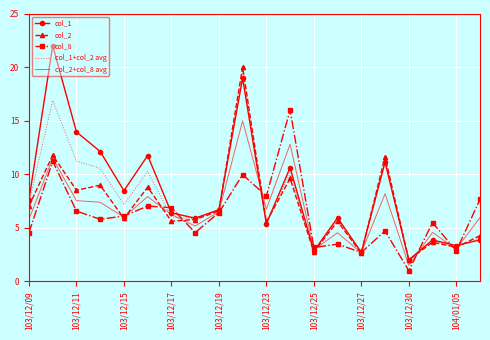

What is the maximum value shown in the chart?

22.0